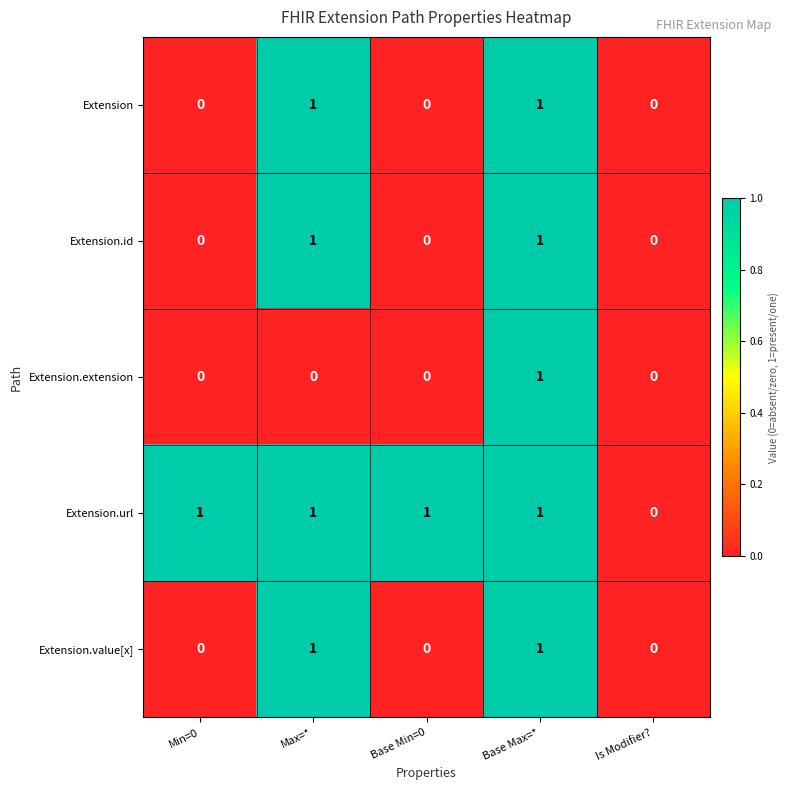

Reading left to right, transcribe all the data shown in this chart.

Extension: 0	1	0	1	0
Extension.id: 0	1	0	1	0
Extension.extension: 0	0	0	1	0
Extension.url: 1	1	1	1	0
Extension.value[x]: 0	1	0	1	0